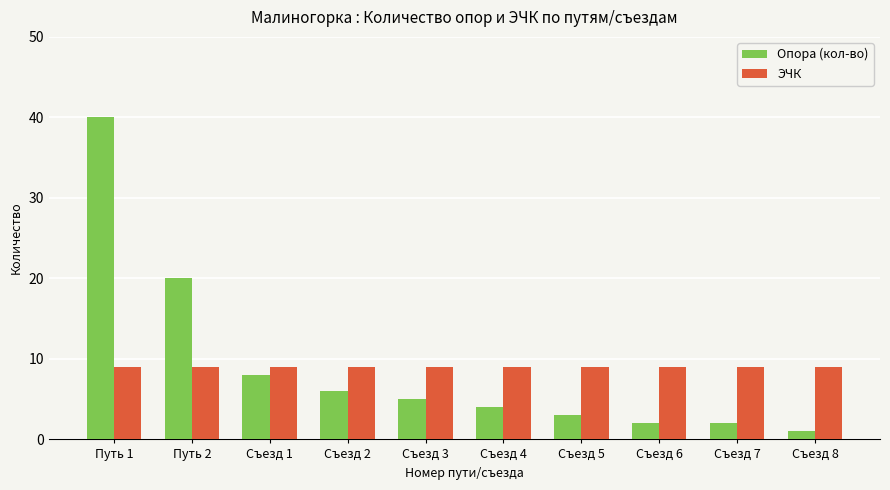

How many series are shown in this chart?

2